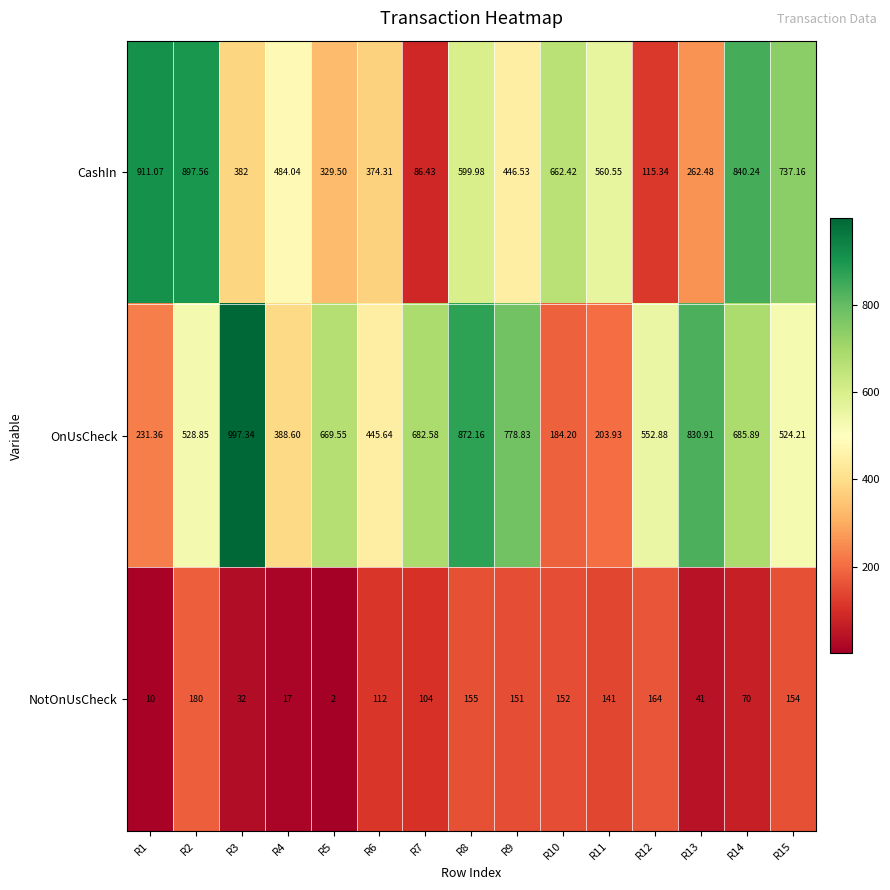

Rank the series by their maximum value, from highest to lowest.

OnUsCheck, CashIn, NotOnUsCheck